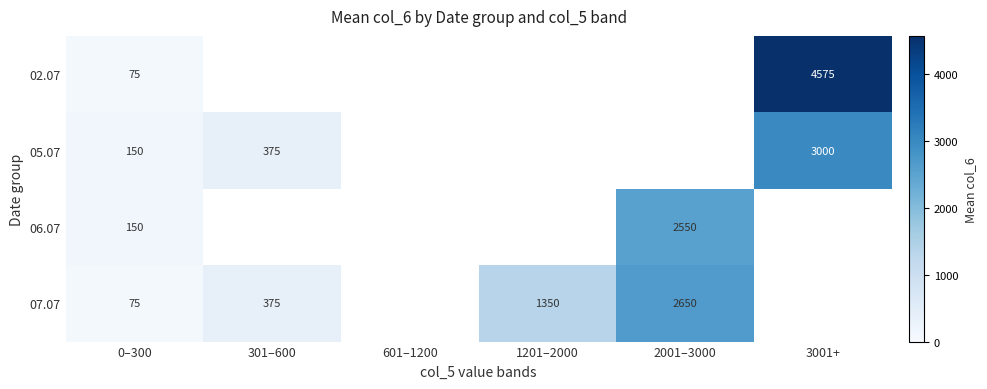

What is the sum of the 07.07 values at 2001–3000 and 1201–2000?

4000